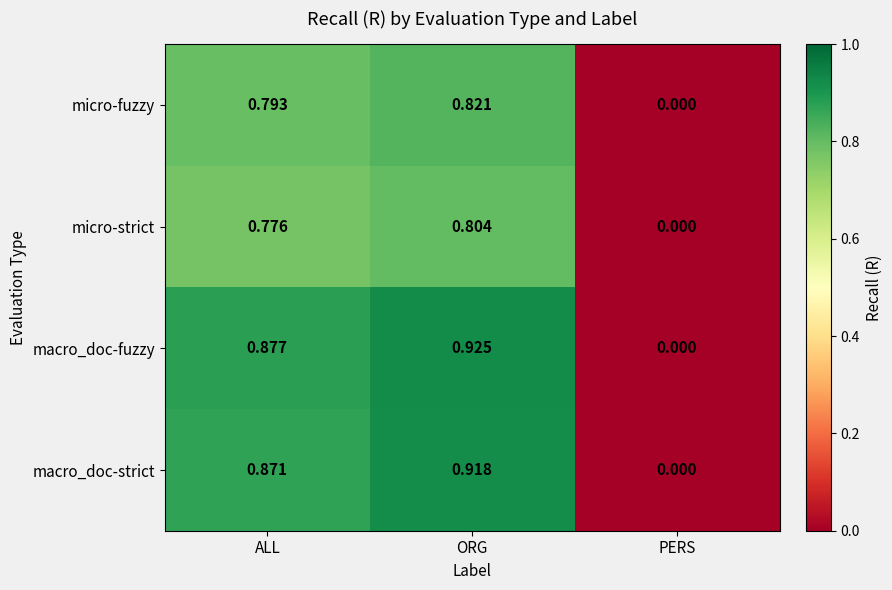

Which series changed the most between ALL and PERS?

macro_doc-fuzzy